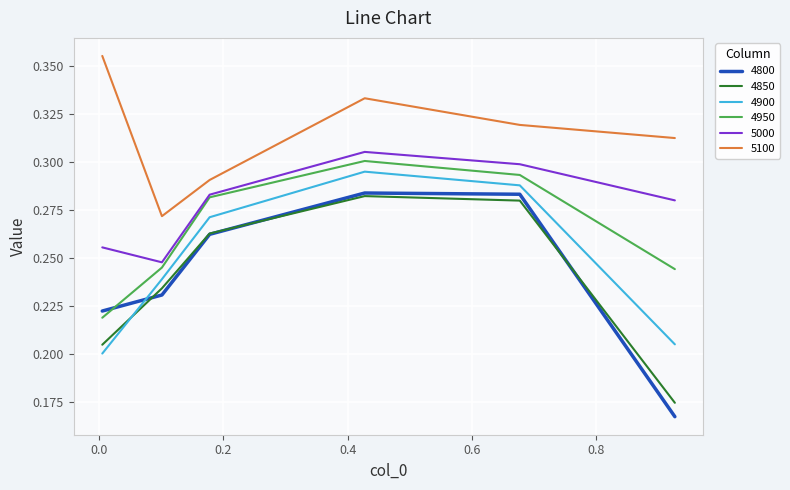

True or false: 5000 and 4800 intersect in this chart.

False